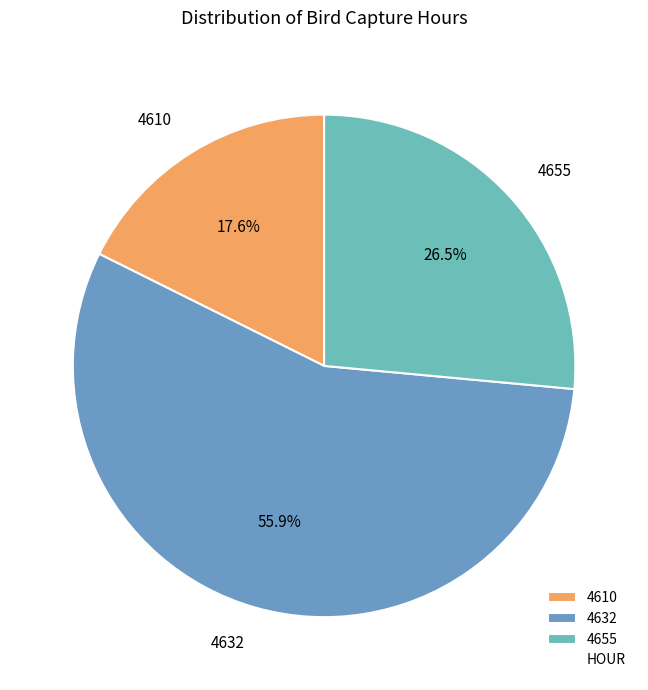

What percentage is the 4632 slice, to the nearest percent?

56%